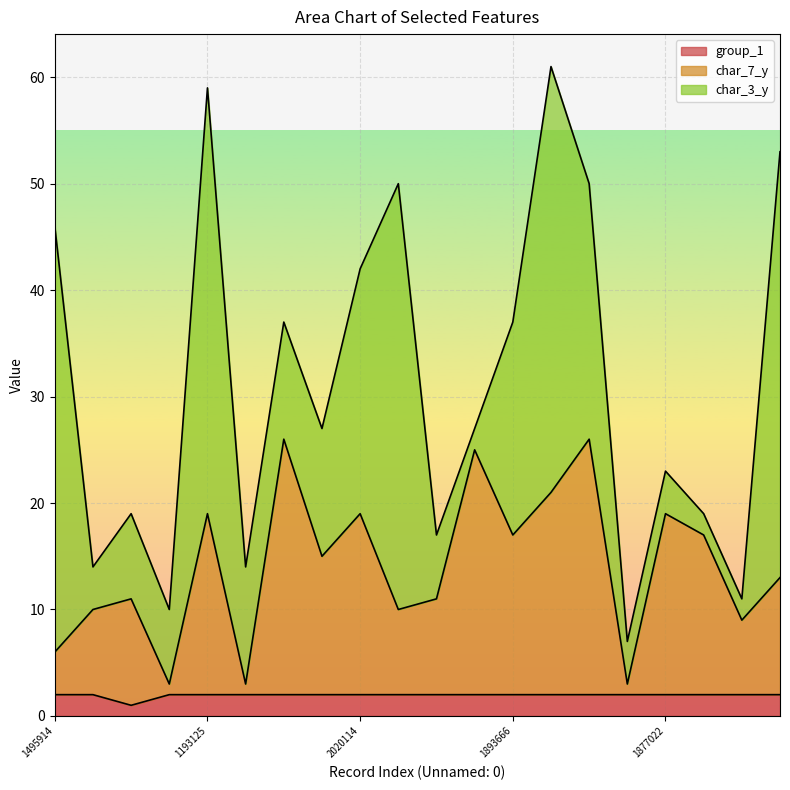

True or false: char_7_y and group_1 cross at least once.

False